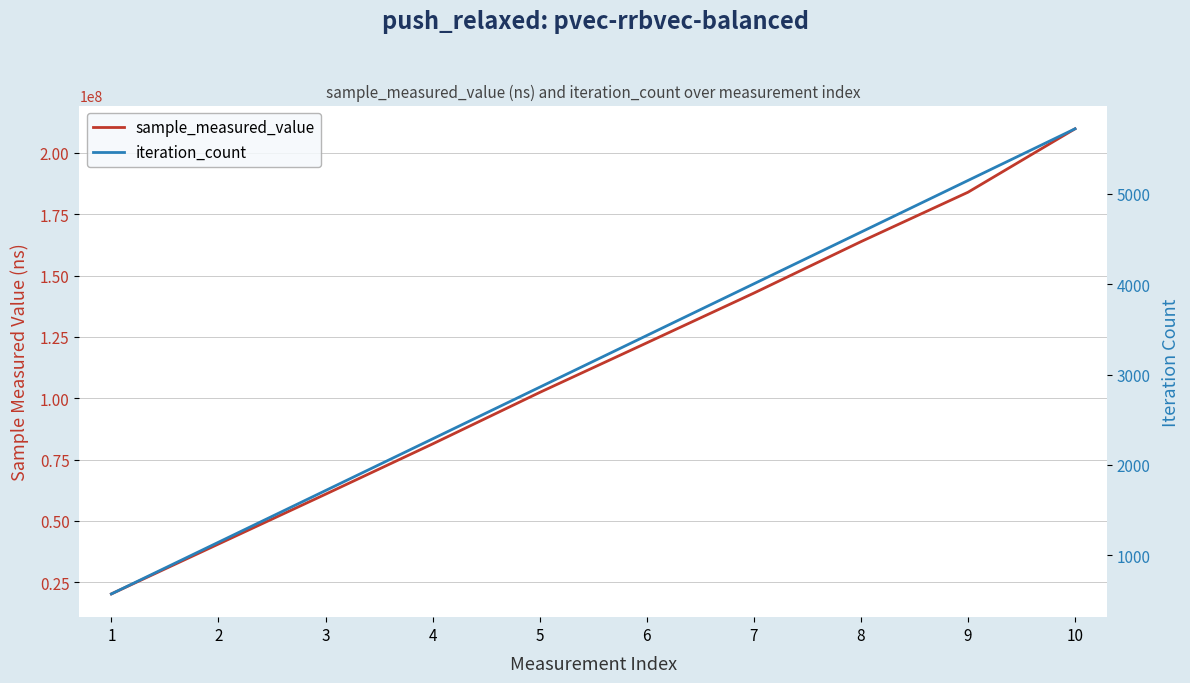

True or false: sample_measured_value and iteration_count cross at least once.

False